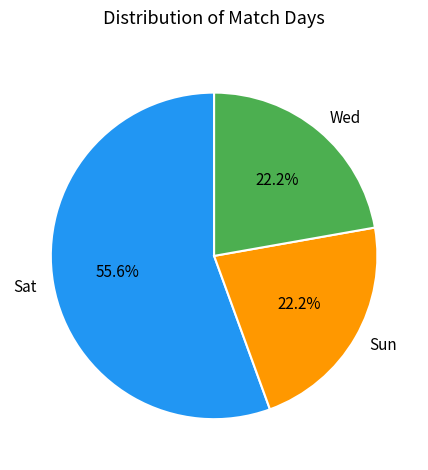

What is the largest slice in the pie chart?

Sat